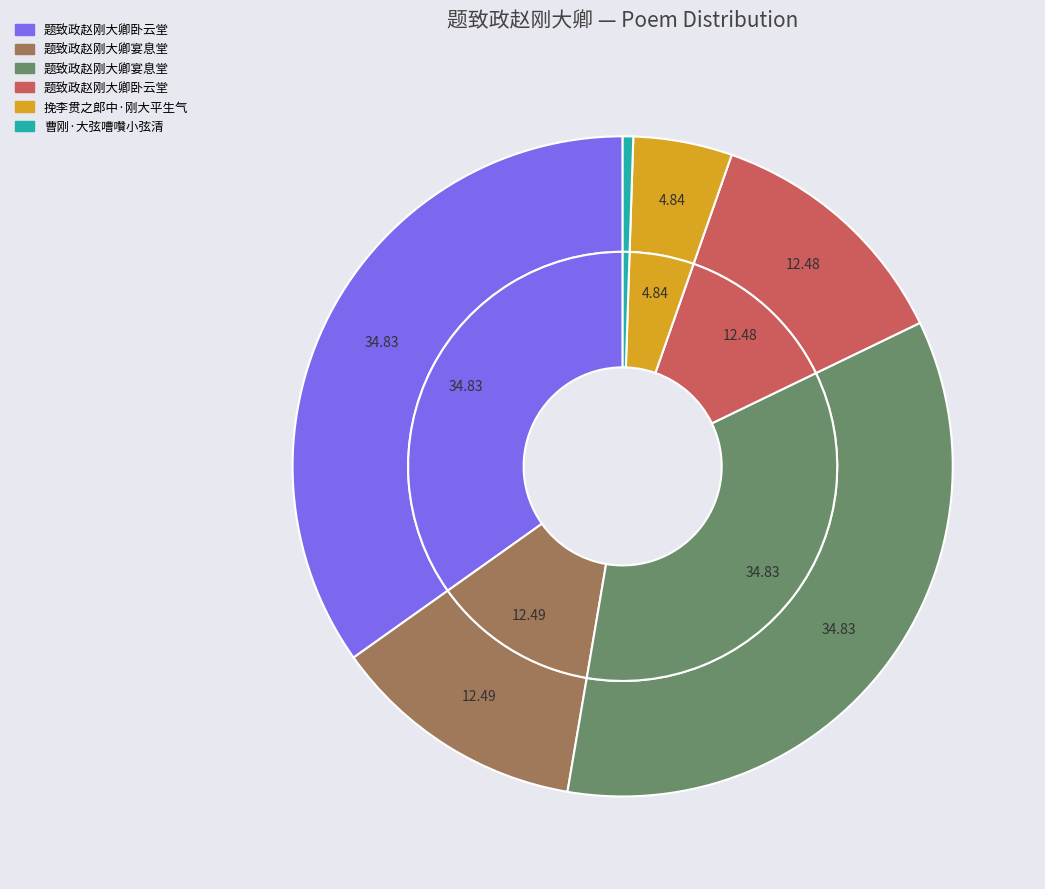

Which slice is the largest?

题致政赵刚大卿宴息堂